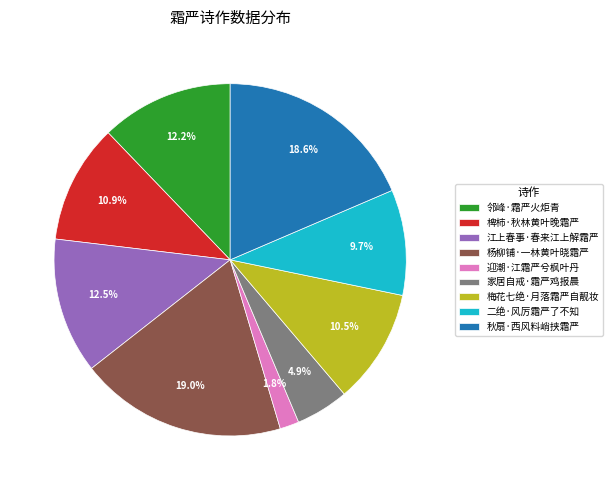

To the nearest percent, what is the difference between the largest and smallest slice percentages?

17%